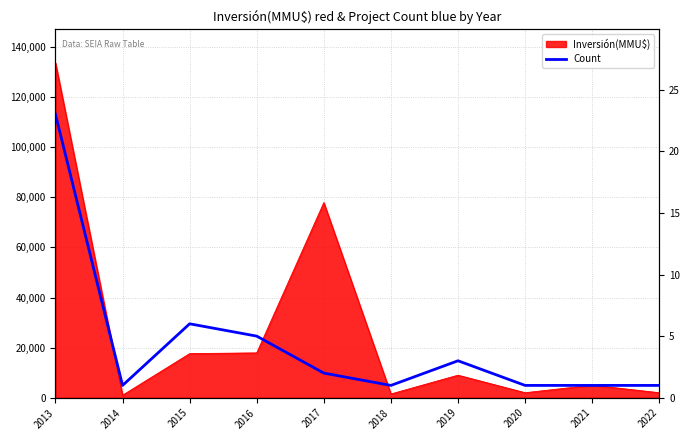

Reading right to left, transcribe all the data shown in this chart.

2022=1	2021=1	2020=1	2019=3	2018=1	2017=2	2016=5	2015=6	2014=1	2013=23